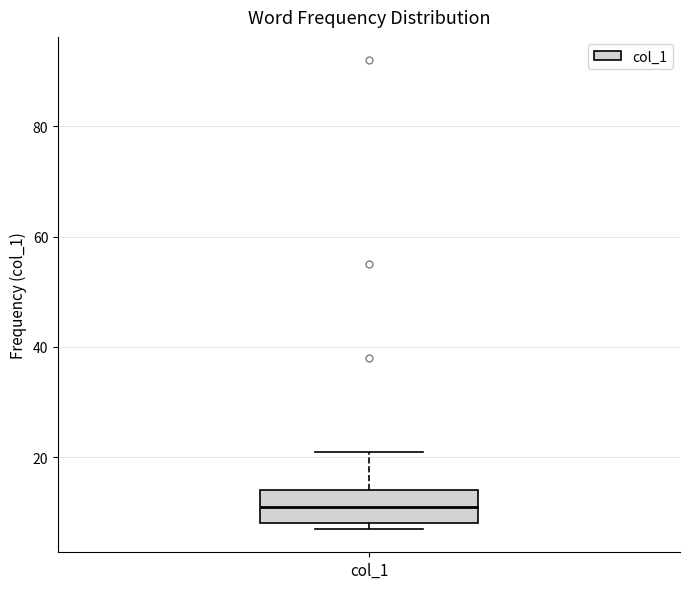

Transcribe this box plot: give where the median line is, the range the box spans, and where the two whiskers end, as read against the y-axis. The values are not printed on the chart, so give them approximately, as read against the axis.

median 12, box 8 to 14, whiskers 8 (just below the box's lower edge) to 22